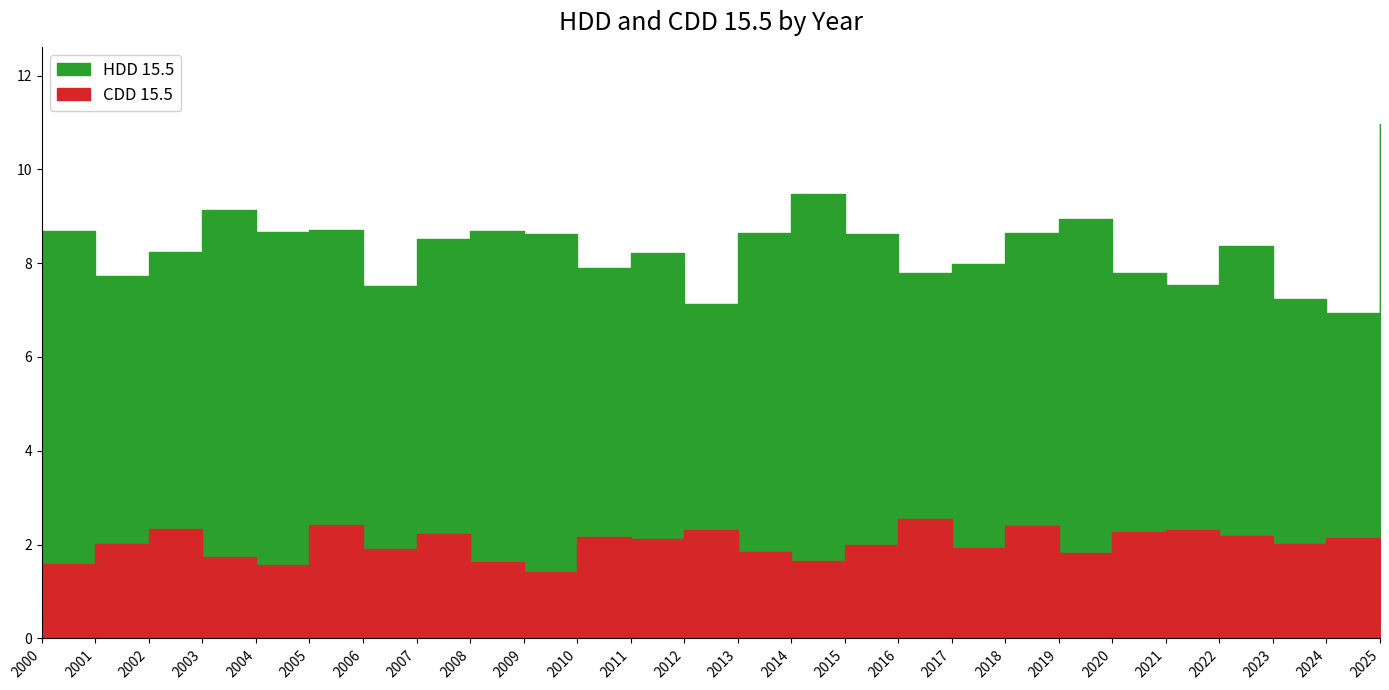

What is the approximate value of CDD 15.5 at 2022?

2.2